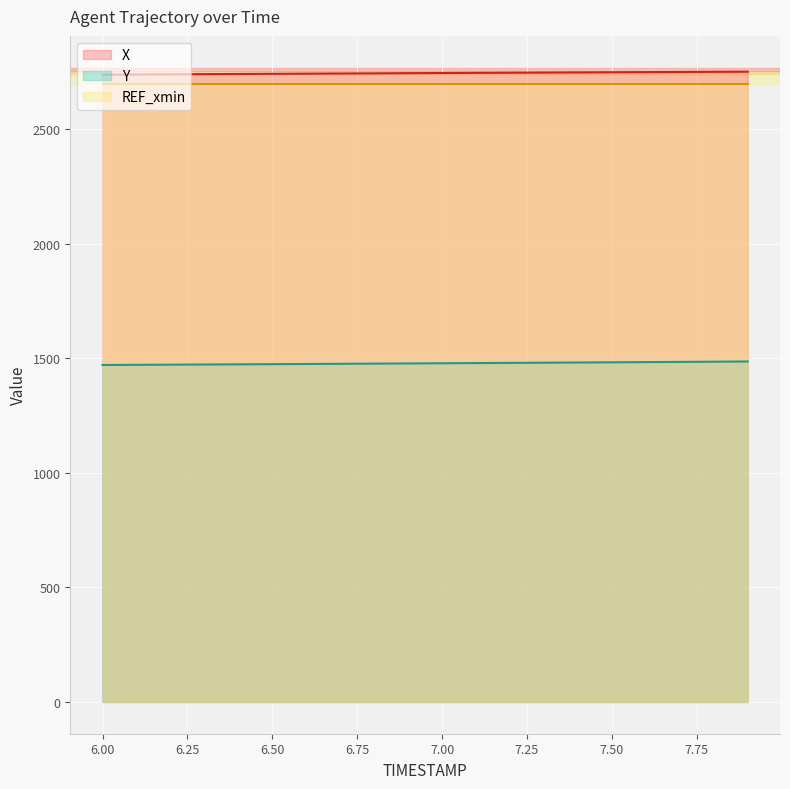

At how many categories does at least one series exceed 1840?

20